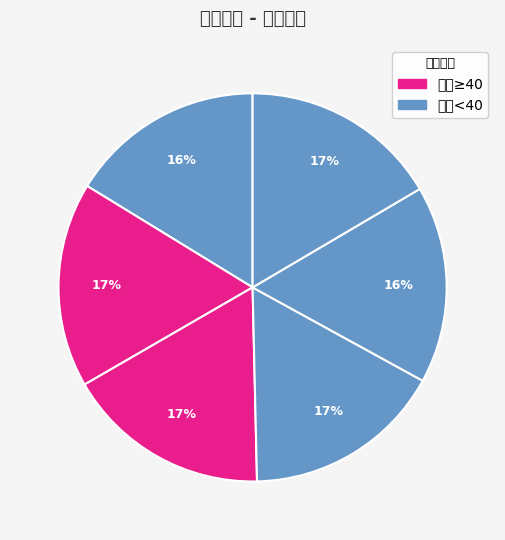

Rank the categories by value from lowest to highest.

9274, 10035, 4928, 9053, 9878, 7858